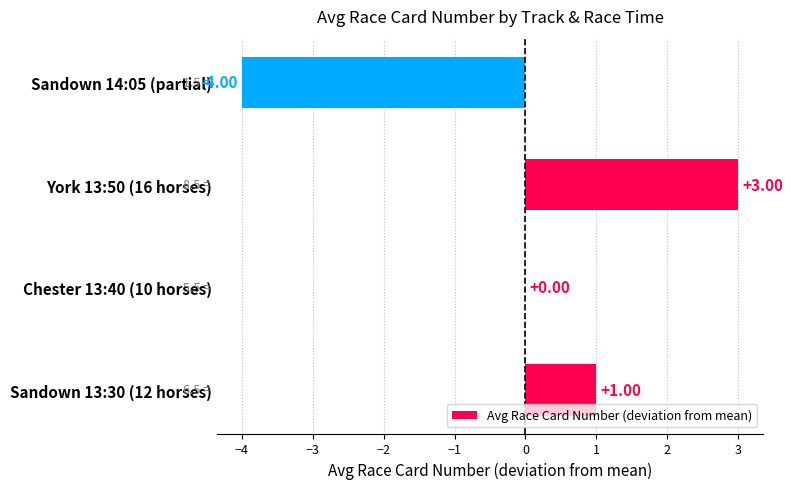

Between Sandown 13:30 (12 horses) and Chester 13:40 (10 horses), which is larger?

Sandown 13:30 (12 horses)